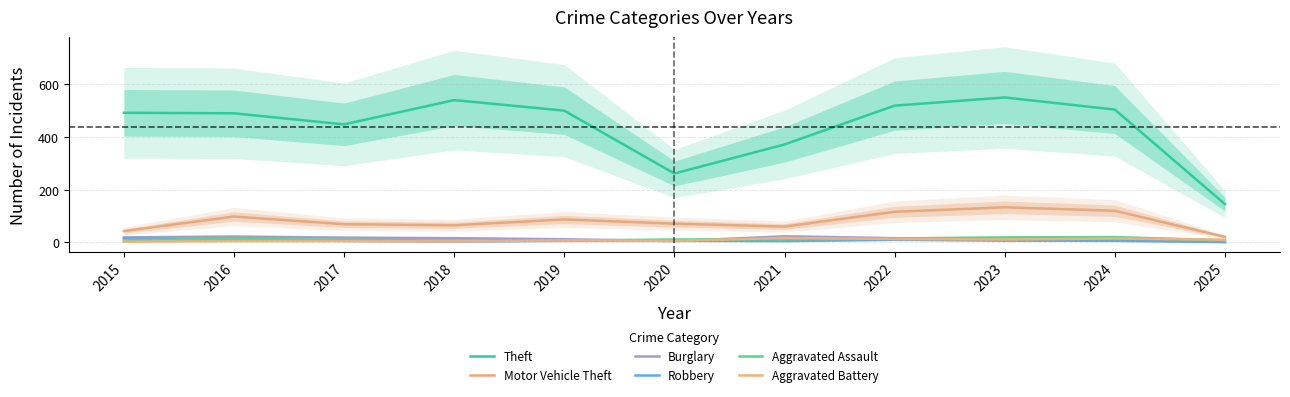

The Aggravated Battery series shows 3 at 2016. True or false?

False